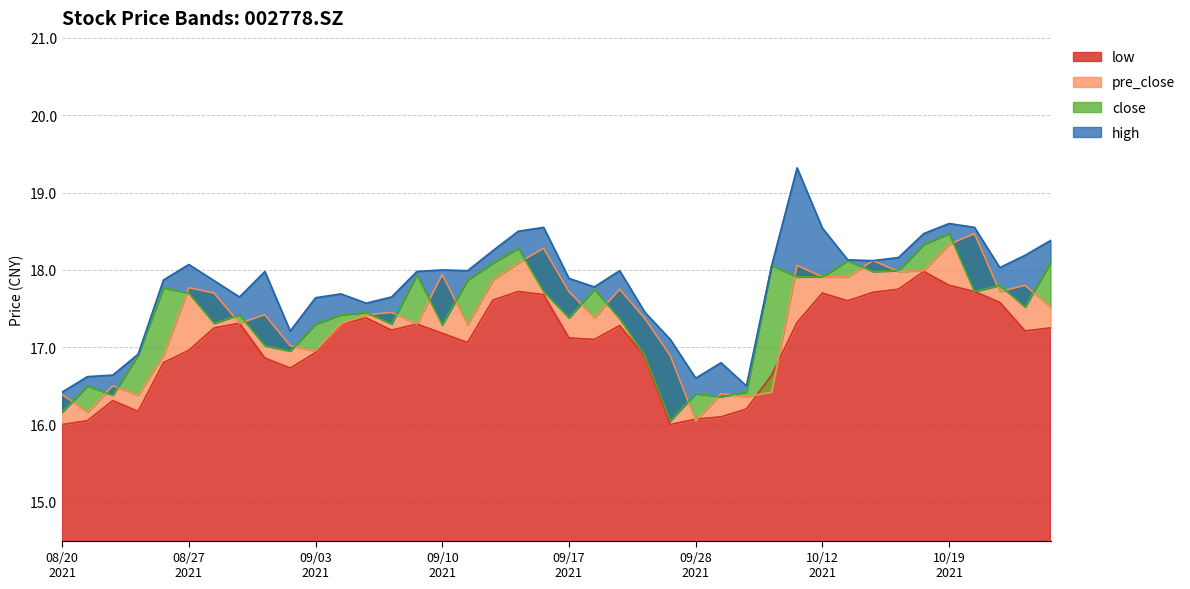

Is it true that low equals 7.7 at 20210922?

False